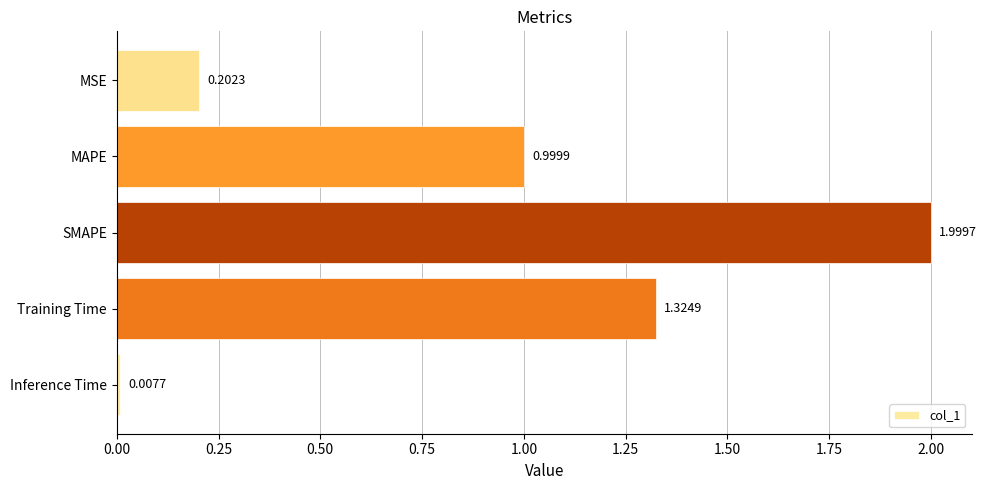

What is the difference between the maximum and minimum values?

2.0